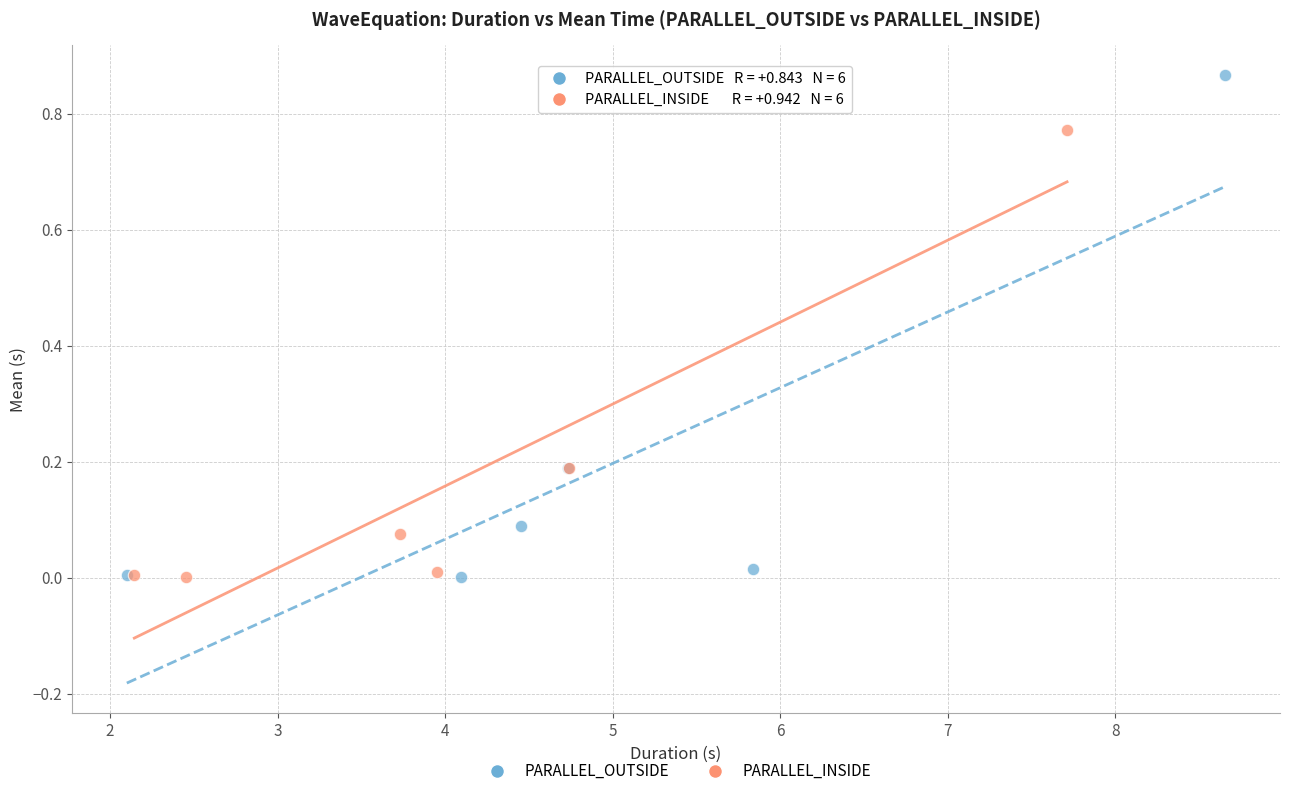

Which series reaches the maximum Y coordinate?

PARALLEL_OUTSIDE